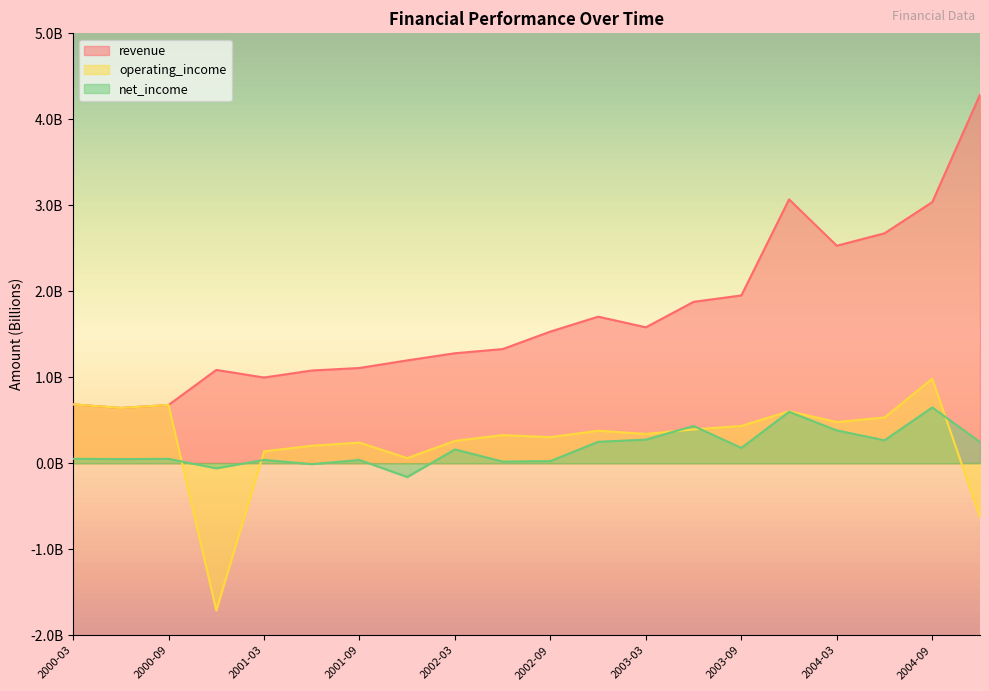

How many data points in net_income are above 161034863?

10